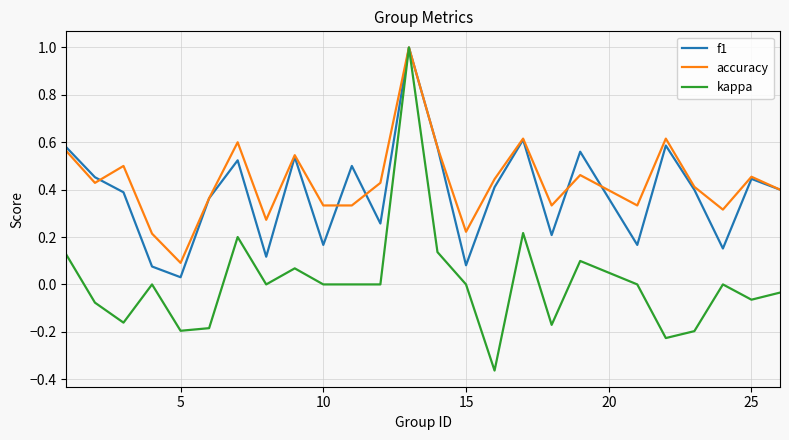

What is the maximum value shown in the chart?

1.0